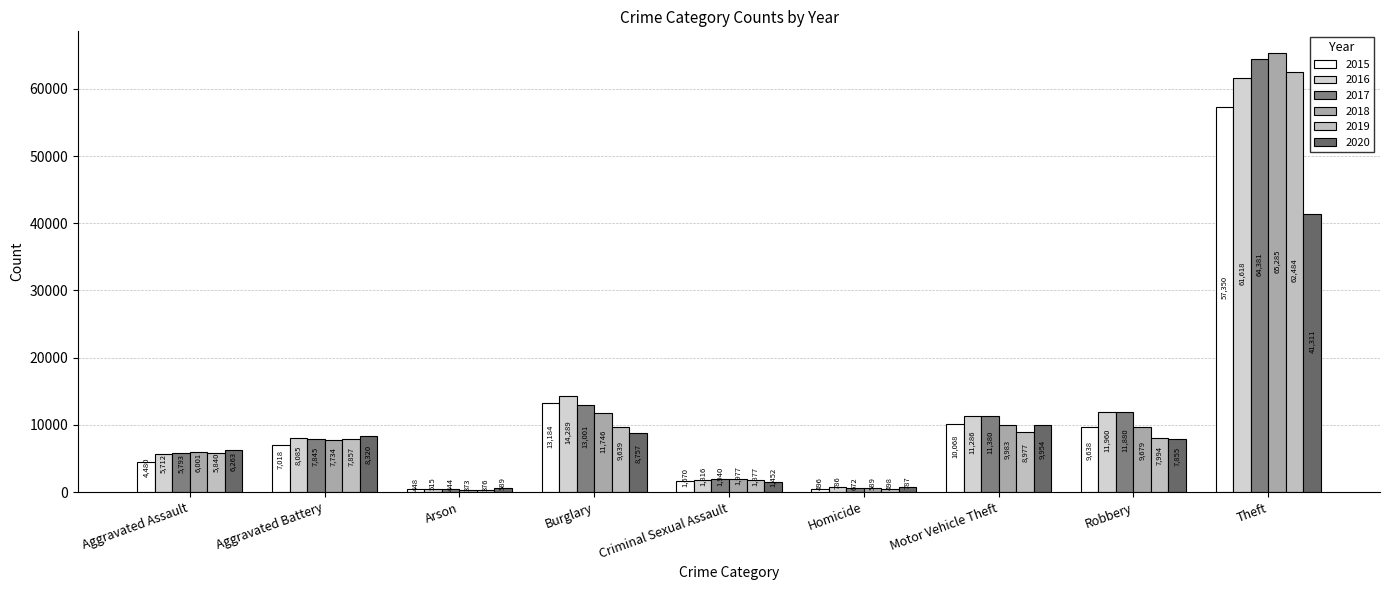

Reading left to right, extract all data points from this chart.

2015: 4480	7018	448	13184	1670	496	10068	9638	57350
2016: 5712	8085	515	14289	1816	786	11286	11960	61618
2017: 5793	7845	444	13001	1940	672	11380	11880	64381
2018: 6001	7734	373	11746	1977	589	9983	9679	65285
2019: 5840	7857	376	9639	1877	498	8977	7994	62484
2020: 6263	8320	589	8757	1452	787	9954	7855	41311